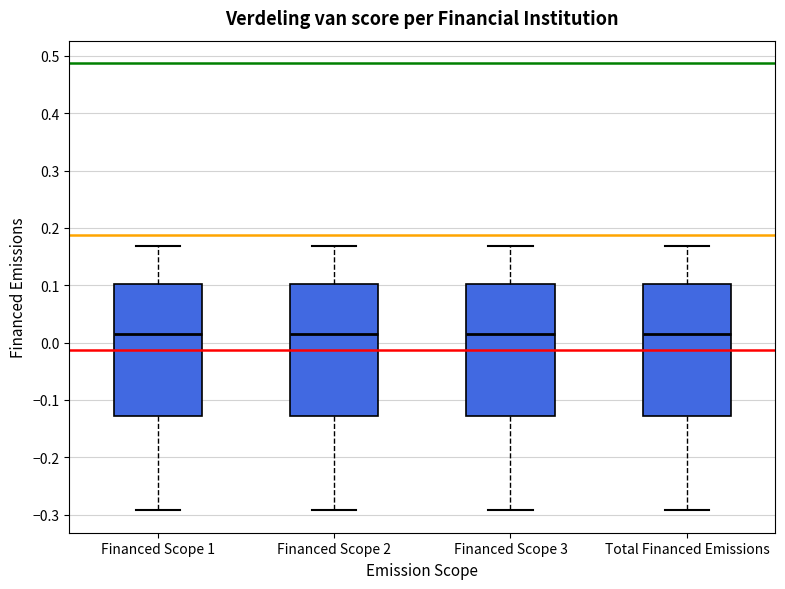

Where is the upper edge of the box for Financed Scope 3 on the y-axis? The values are not printed on the chart, so give them approximately, as read against the axis.

0.10